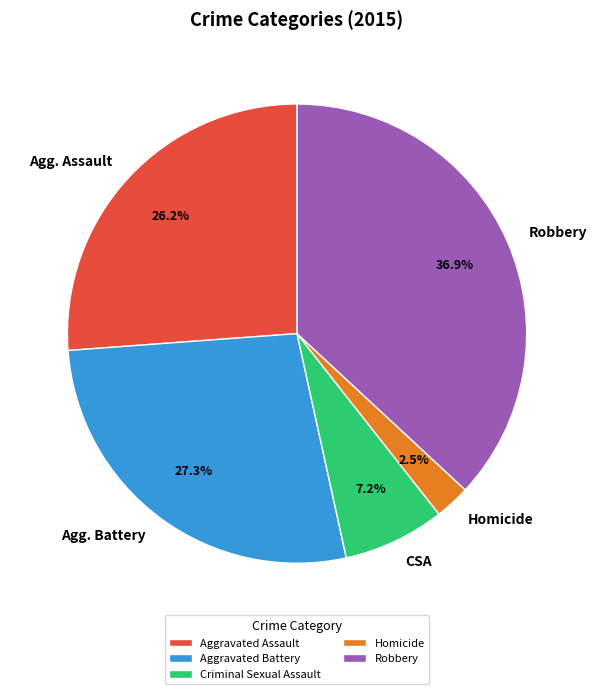

To the nearest percent, what is the difference between the largest and smallest slice percentages?

34%